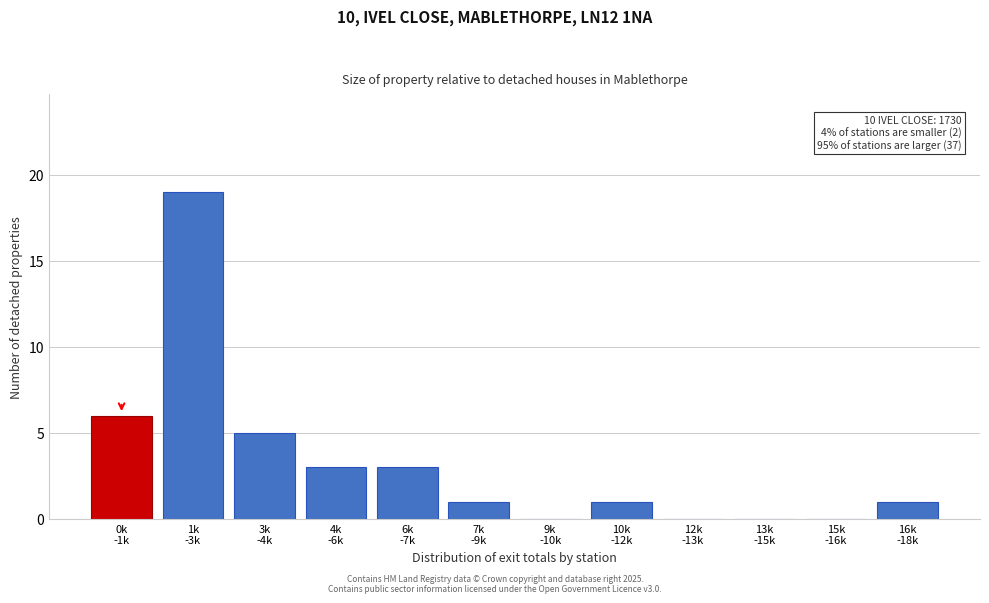

What is the greatest value displayed?

19